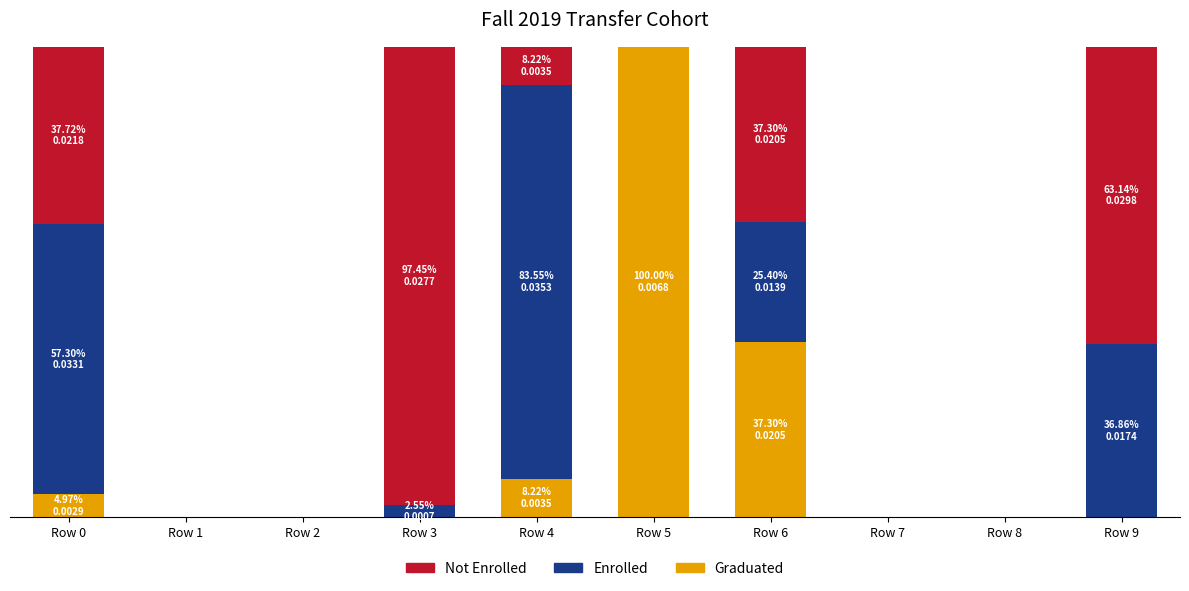

What is the difference between the Not Enrolled values at Row 8 and Row 9?

63.1